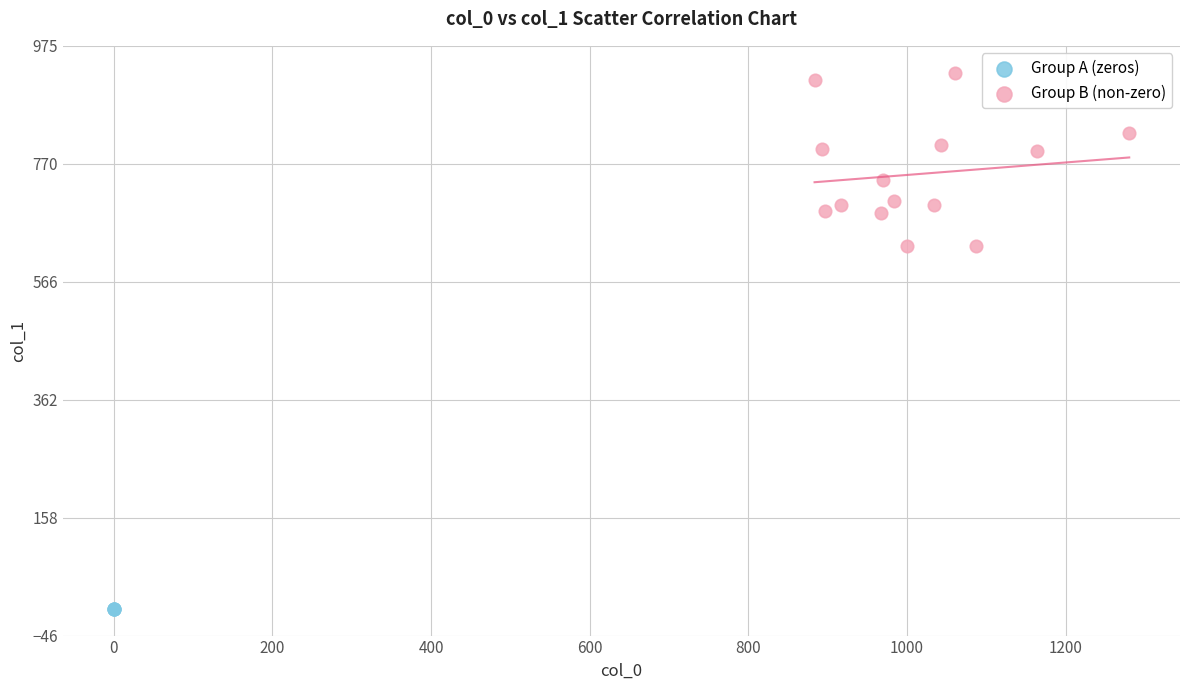

Which series contains the highest Y value?

Group B (non-zero)